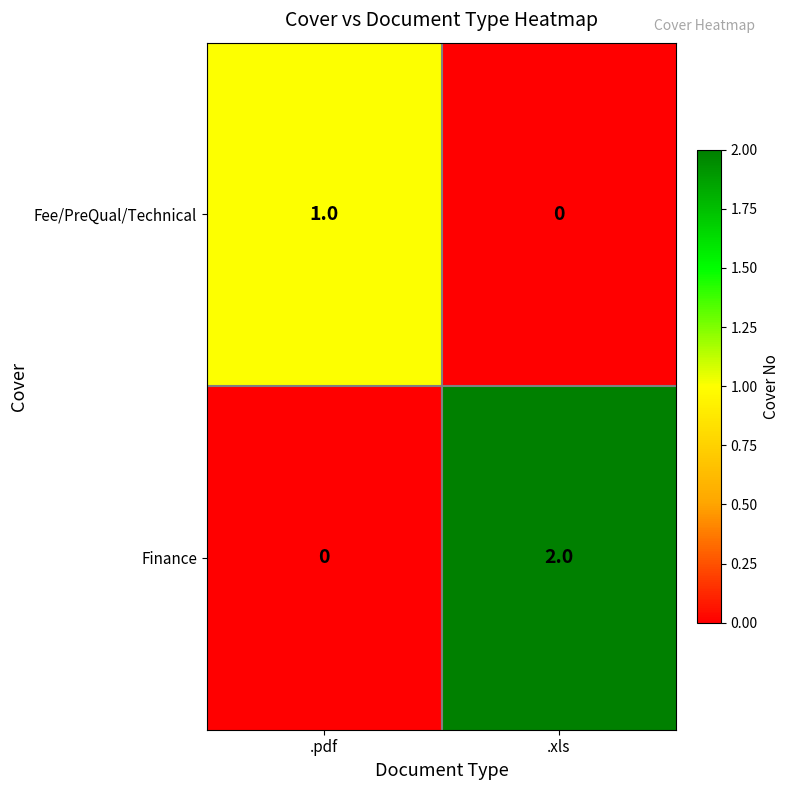

At which label does Finance reach its minimum?

.pdf